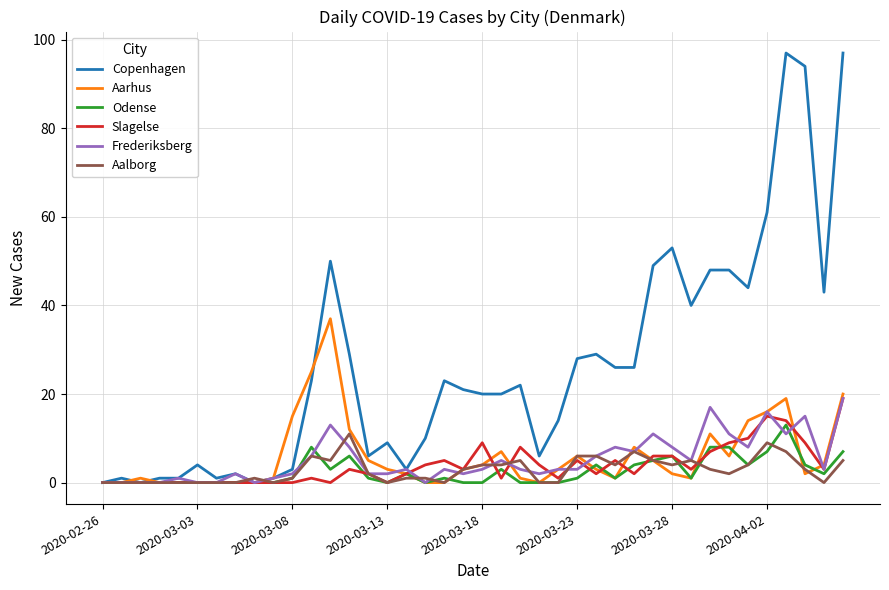

How many series are shown in this chart?

6